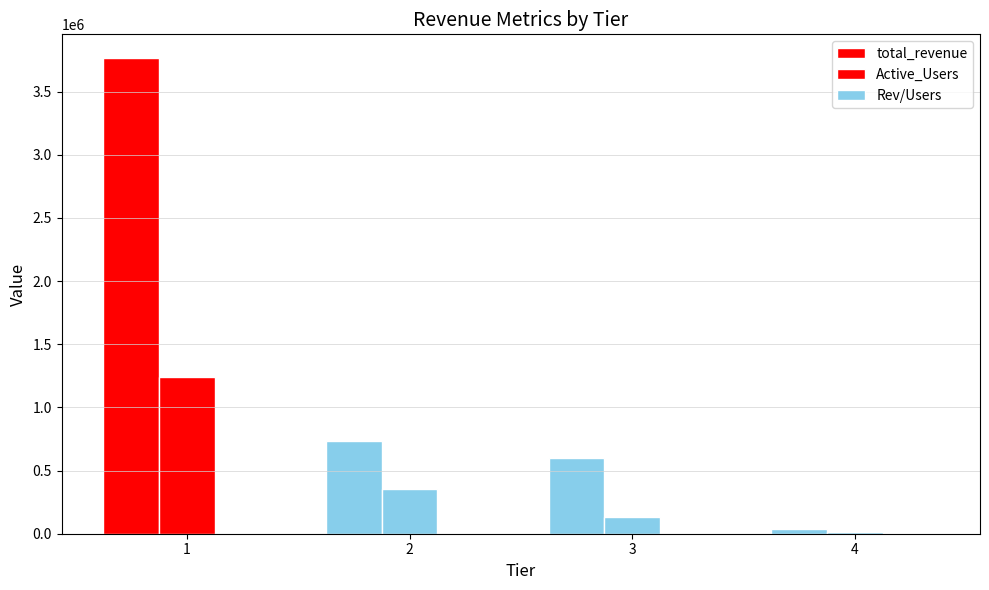

Reading left to right, list all the values displayed in this chart.

total_revenue: 3765372.2	735913.3	598007.8	33572.7
Active_Users: 1237446.0	354310.0	131853.0	15275.0
Rev/Users: 3.0	2.1	4.5	2.2